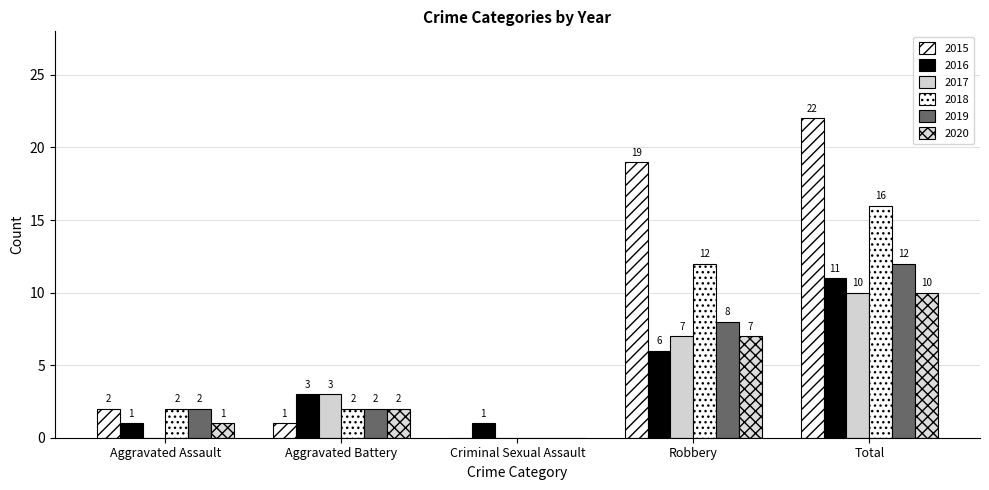

How many distinct data groups are displayed?

6